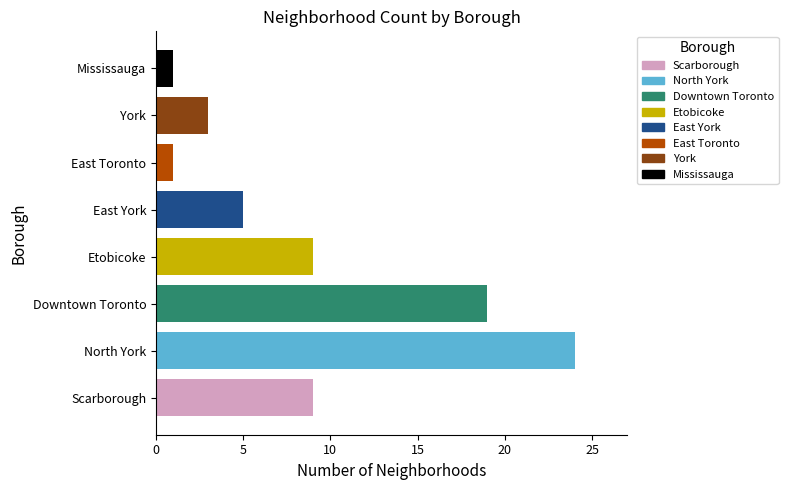

The chart shows a value of 2 at Scarborough. True or false?

False